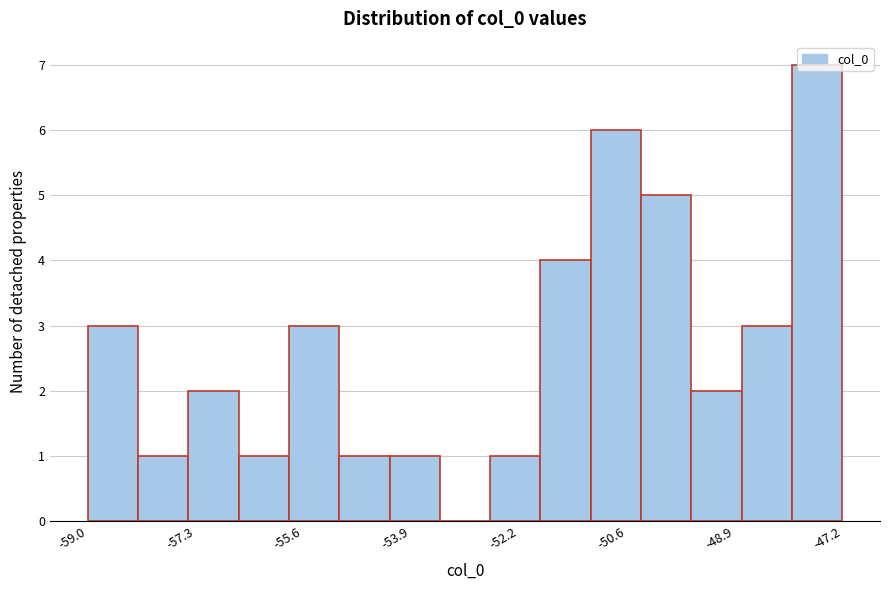

Around what value on the x-axis is the tallest bar? Give the approximate position of its centre, as read against the axis.

-47.6